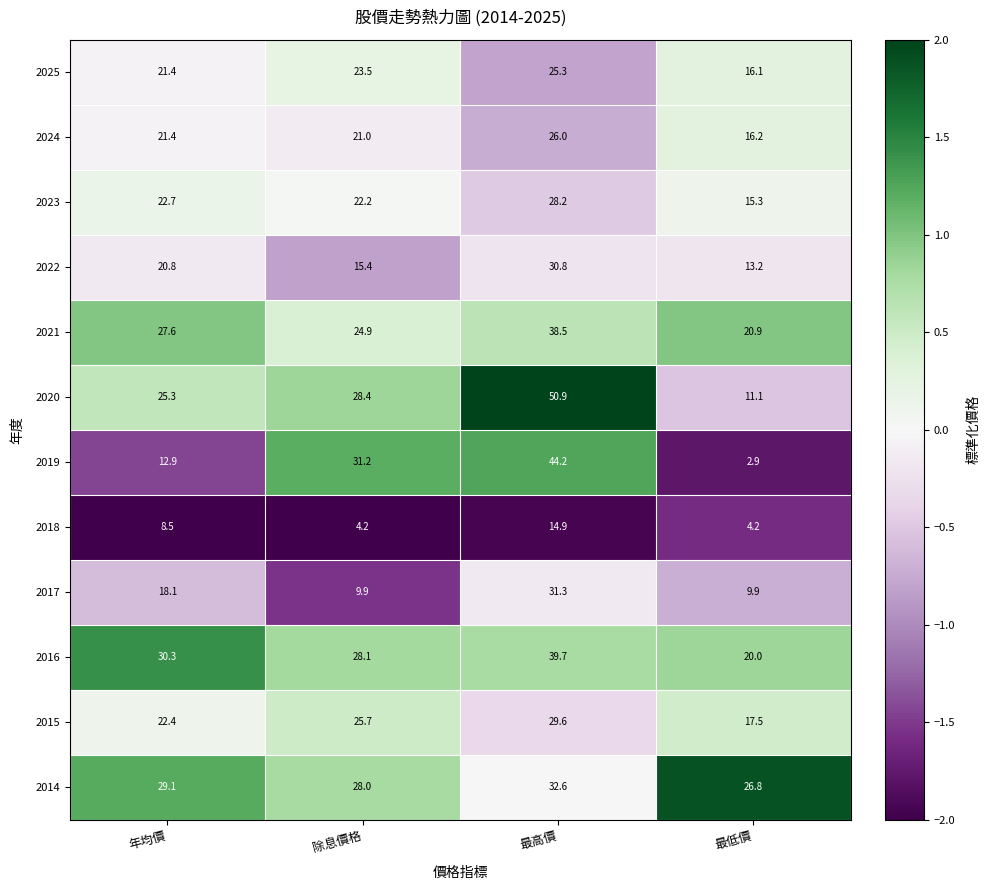

Which series has the widest spread of values?

2019